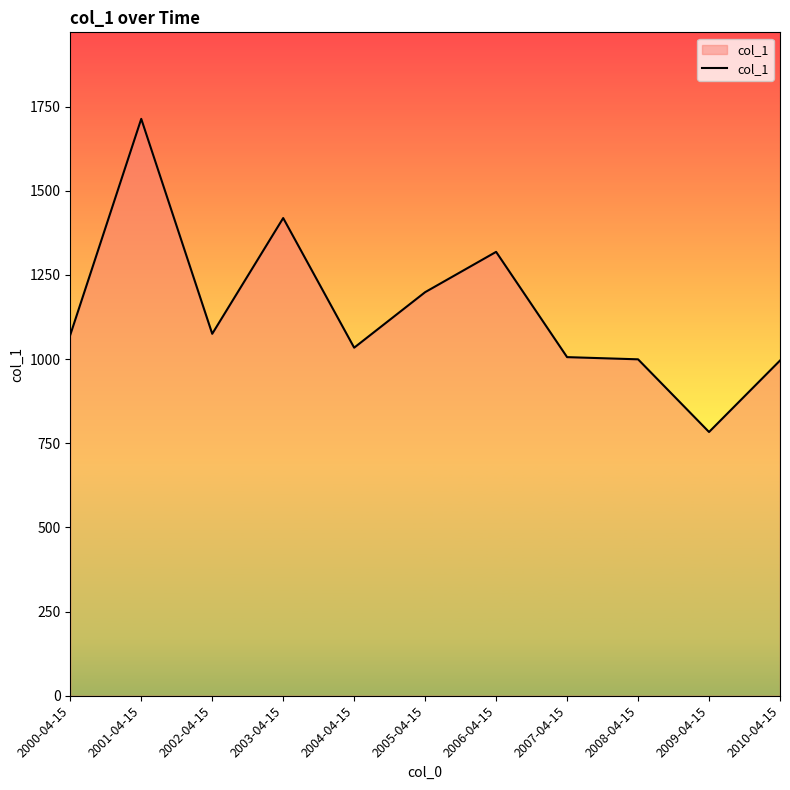

Read the value at 2008-04-15.

999.4